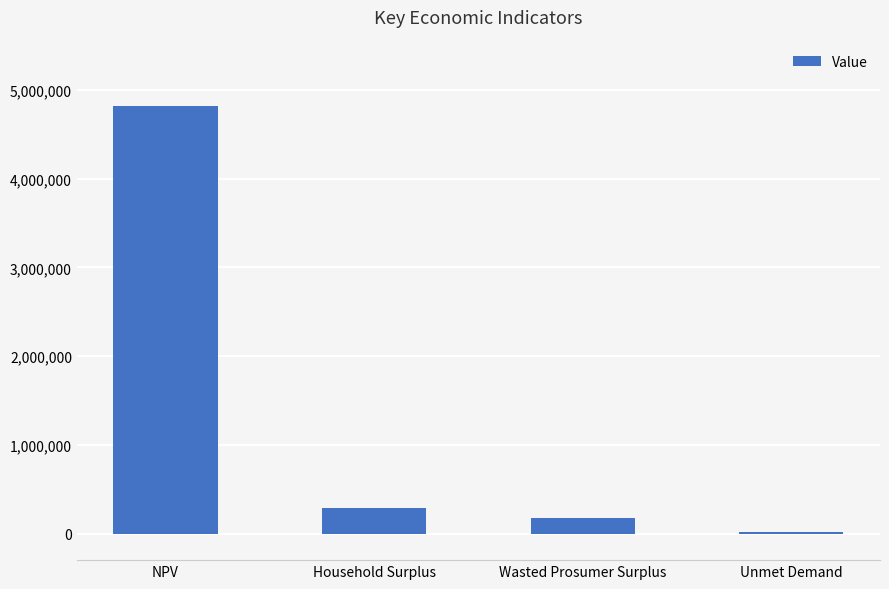

What is the difference between the maximum and minimum values?

4792300.7